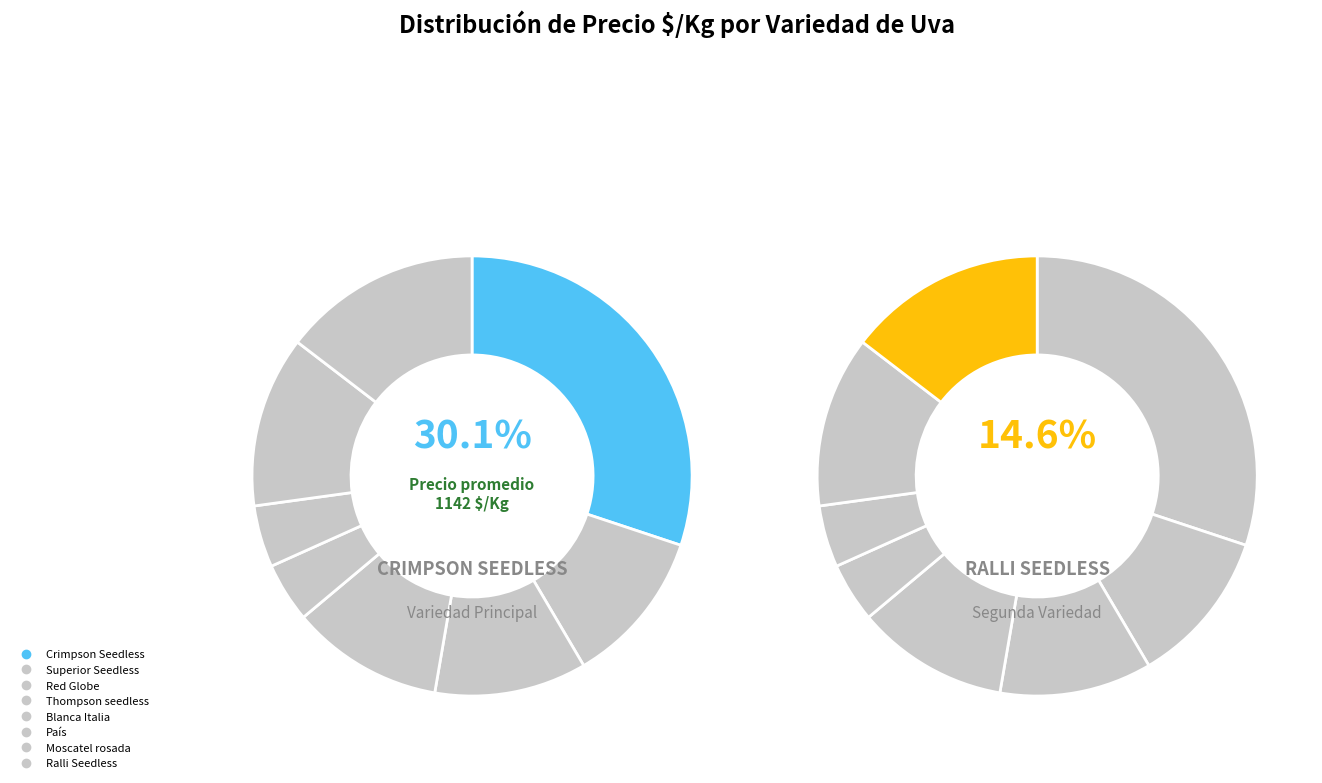

Between Blanca Italia and Superior Seedless, which is larger?

Superior Seedless